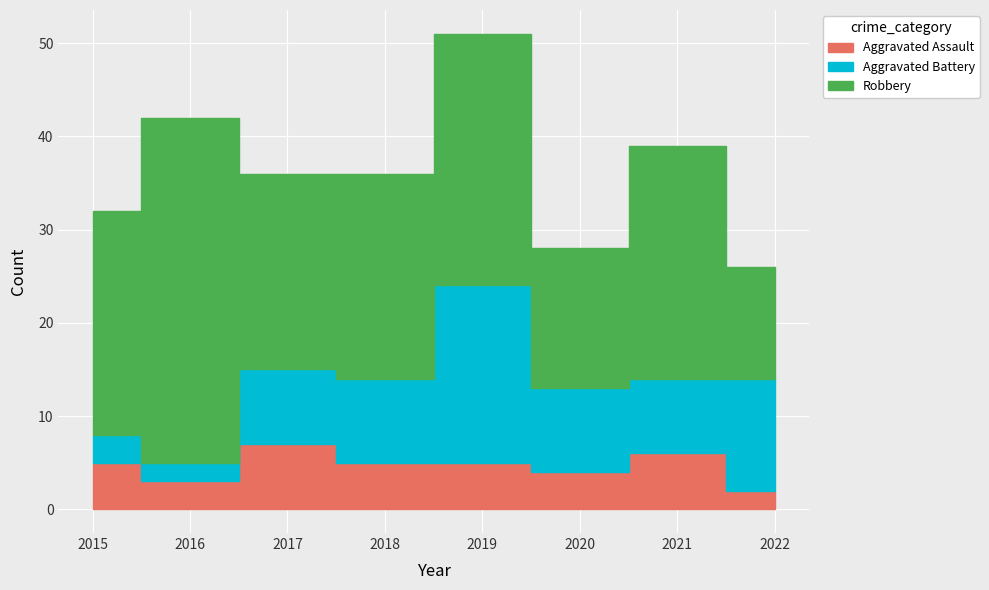

Is it true that Aggravated Battery equals 11 at 2019?

False